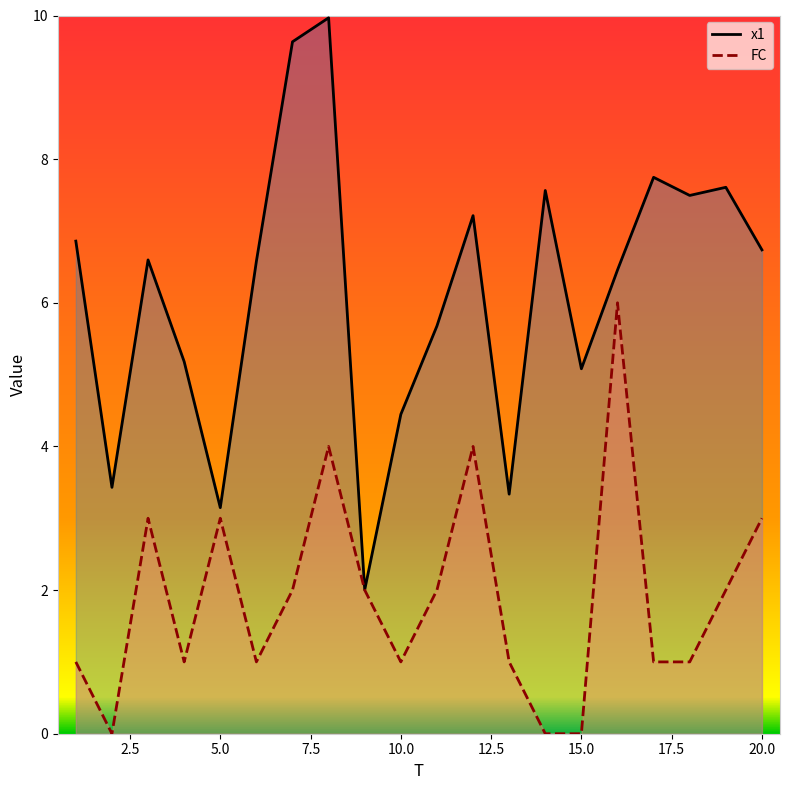

True or false: FC and x1 cross at least once.

False